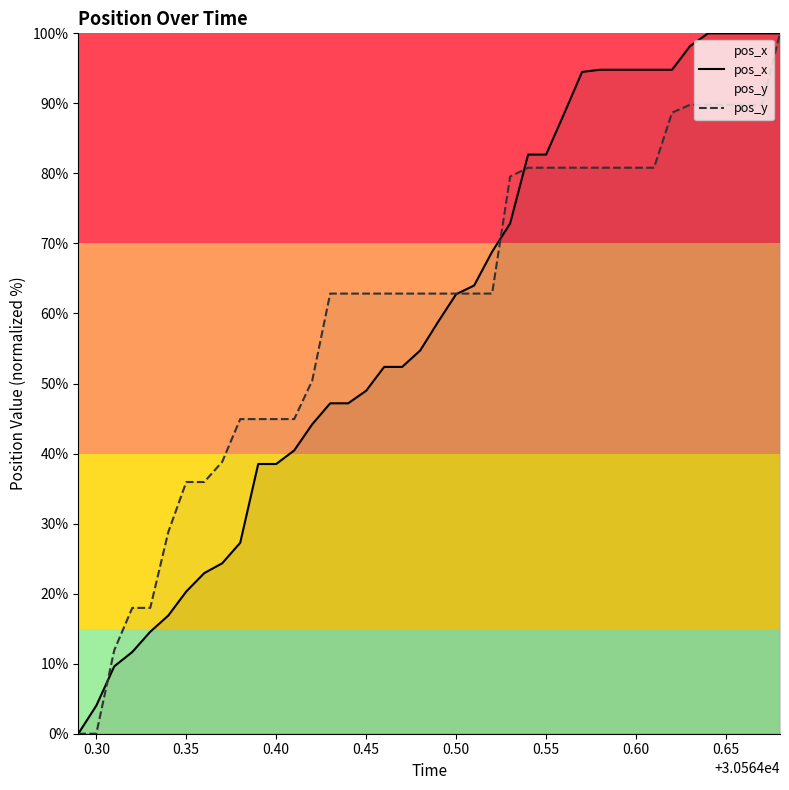

What is the difference between the maximum and second lowest values in the pos_x series?

96.0